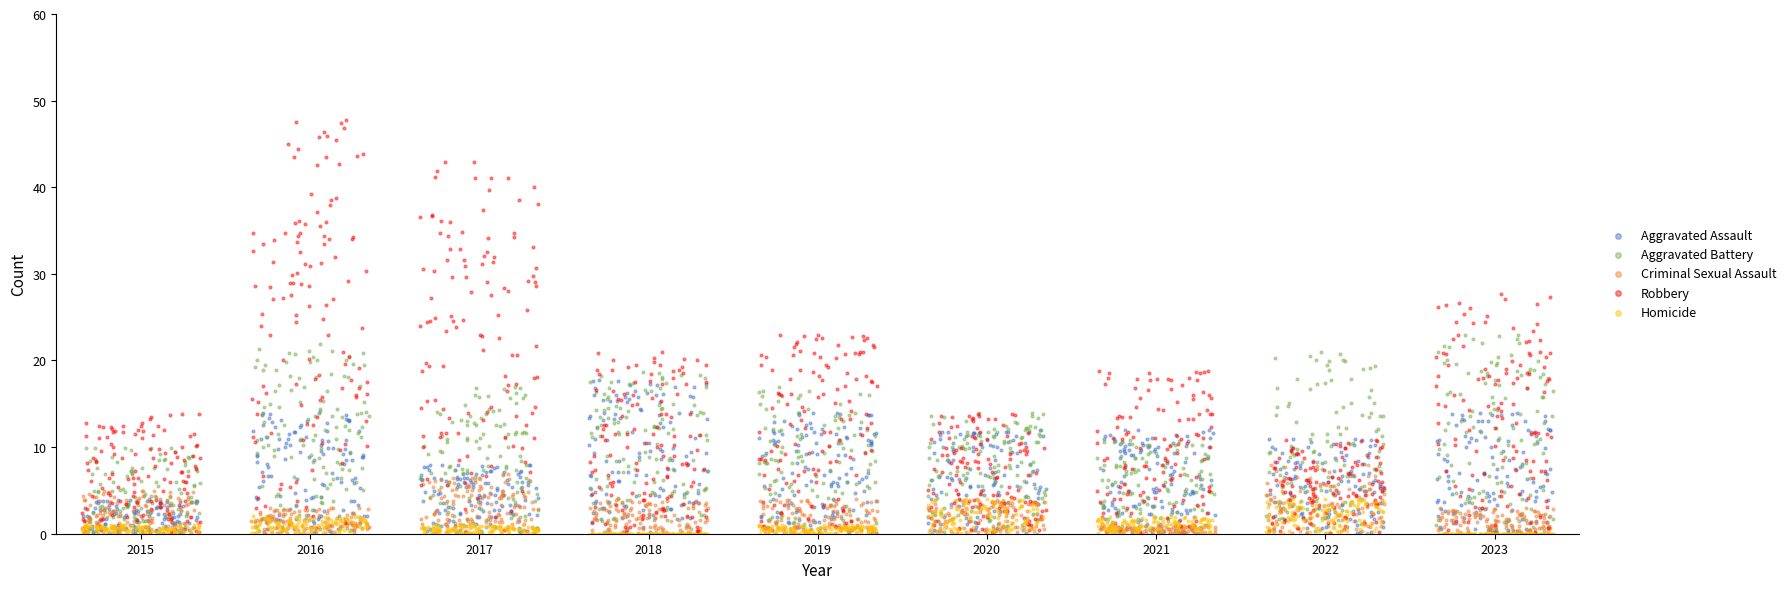

Which series has the largest Y range (max minus min)?

Robbery